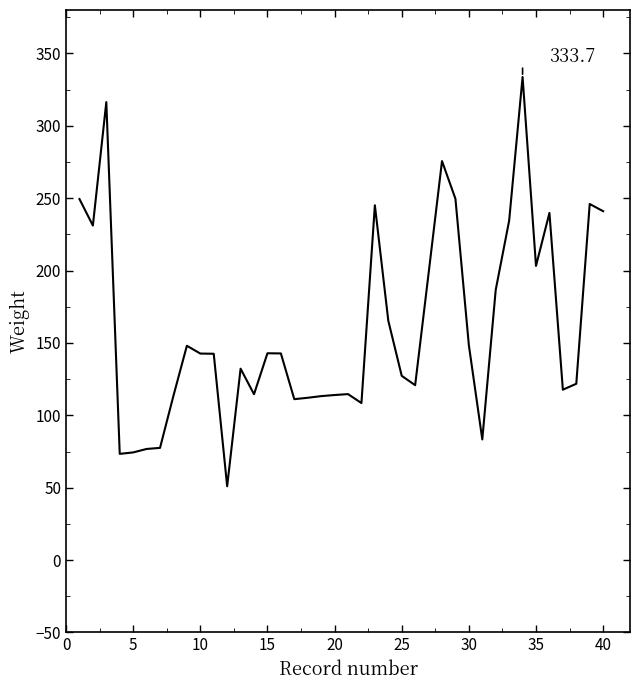

What is the minimum value shown in the chart?

51.0